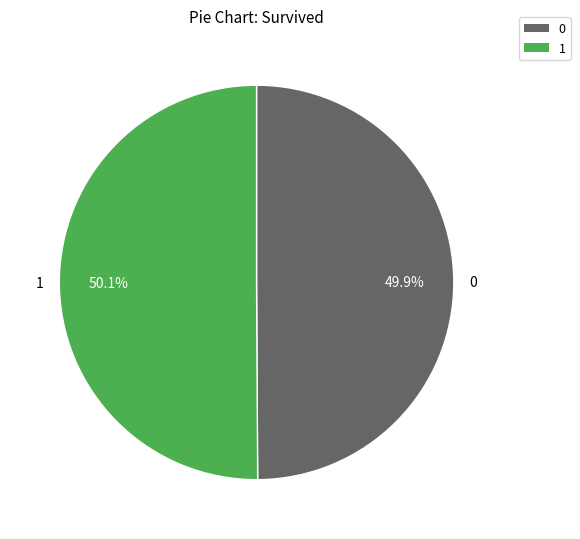

How many slices are in this pie chart?

2